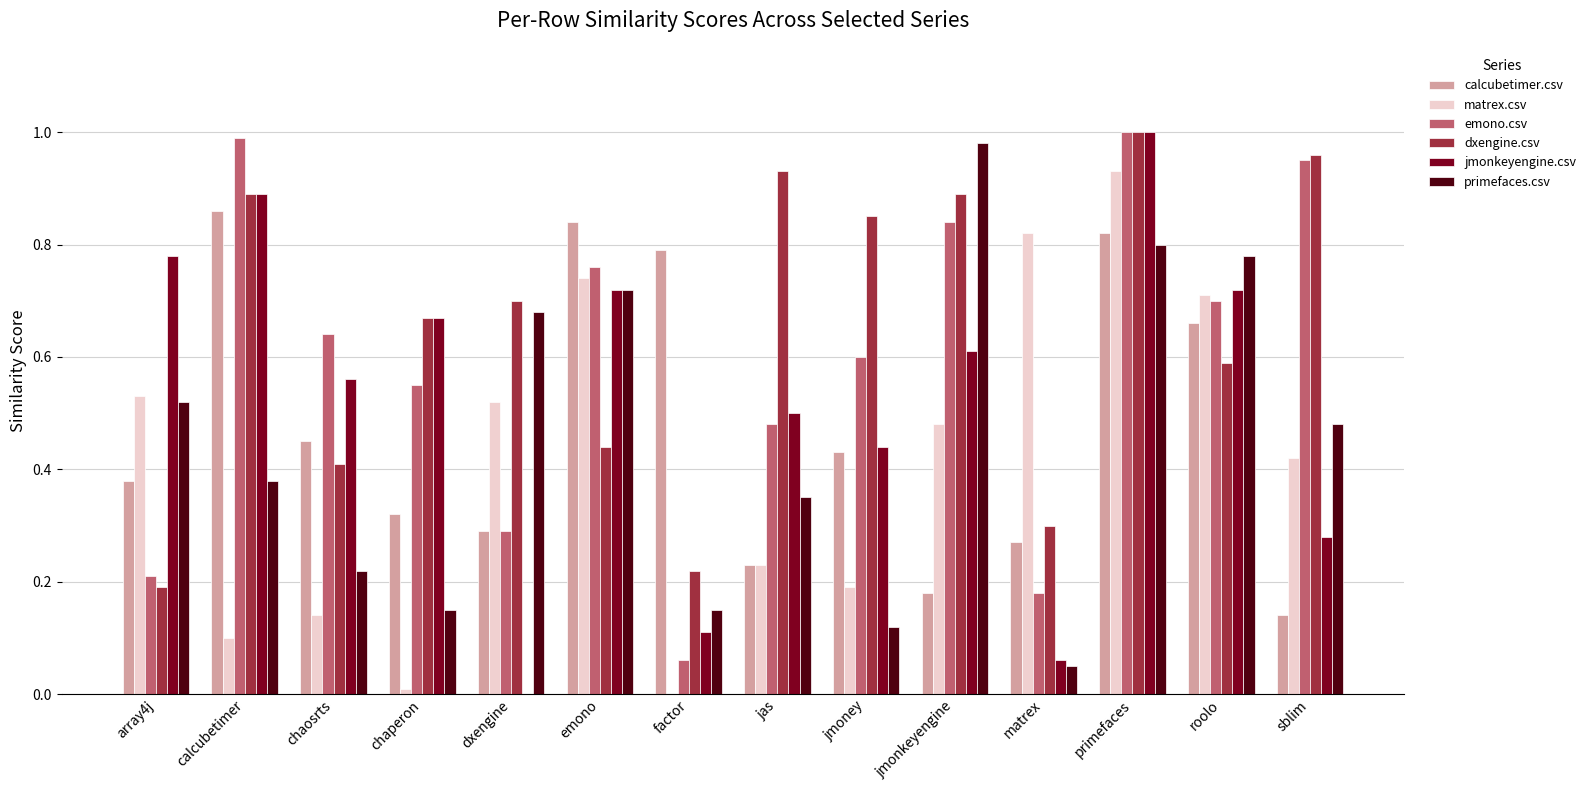

Is it true that emono.csv equals 0.1 at matrex?

False